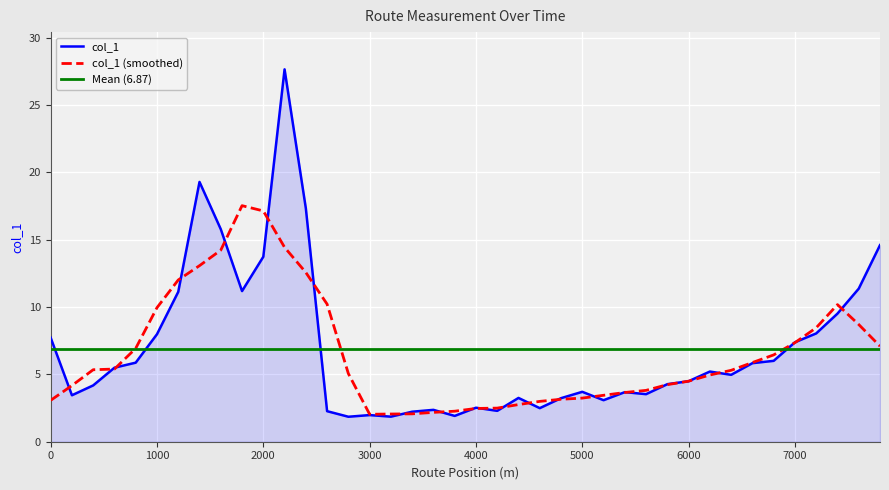

True or false: the data shows 3.7 at 5000.

True